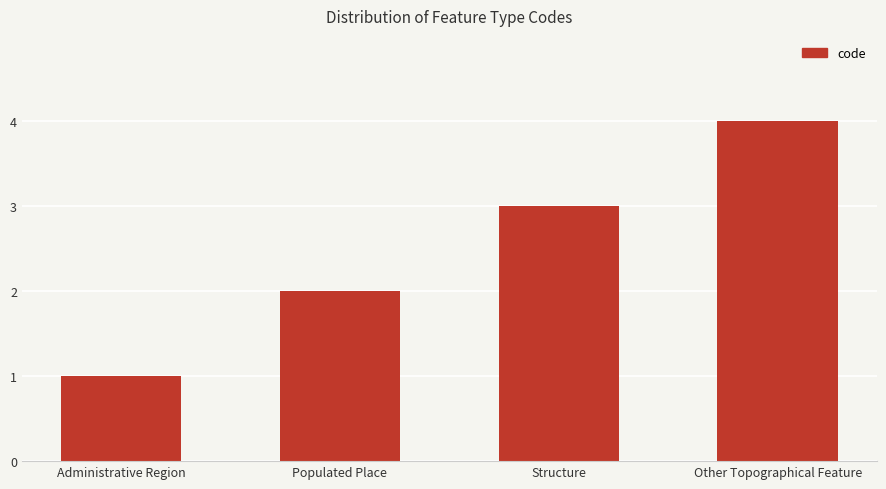

How many bars are there in total?

4